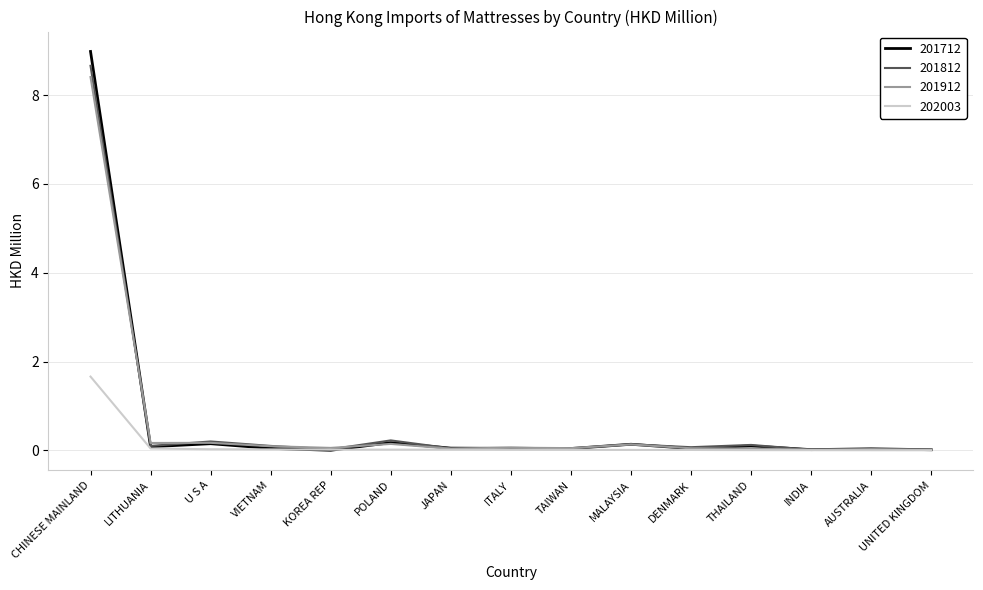

The 201912 series shows 8.4 at CHINESE MAINLAND. True or false?

True